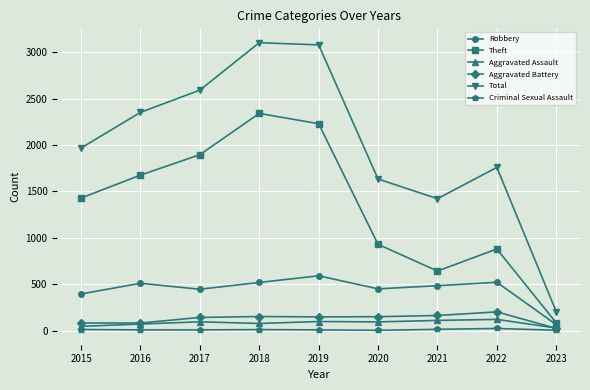

What are all the series names shown in the legend?

Robbery, Theft, Aggravated Assault, Aggravated Battery, Total, Criminal Sexual Assault